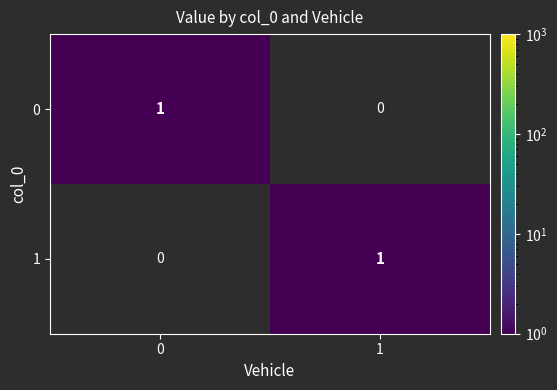

The value of 1 at 0 is -1. True or false?

False